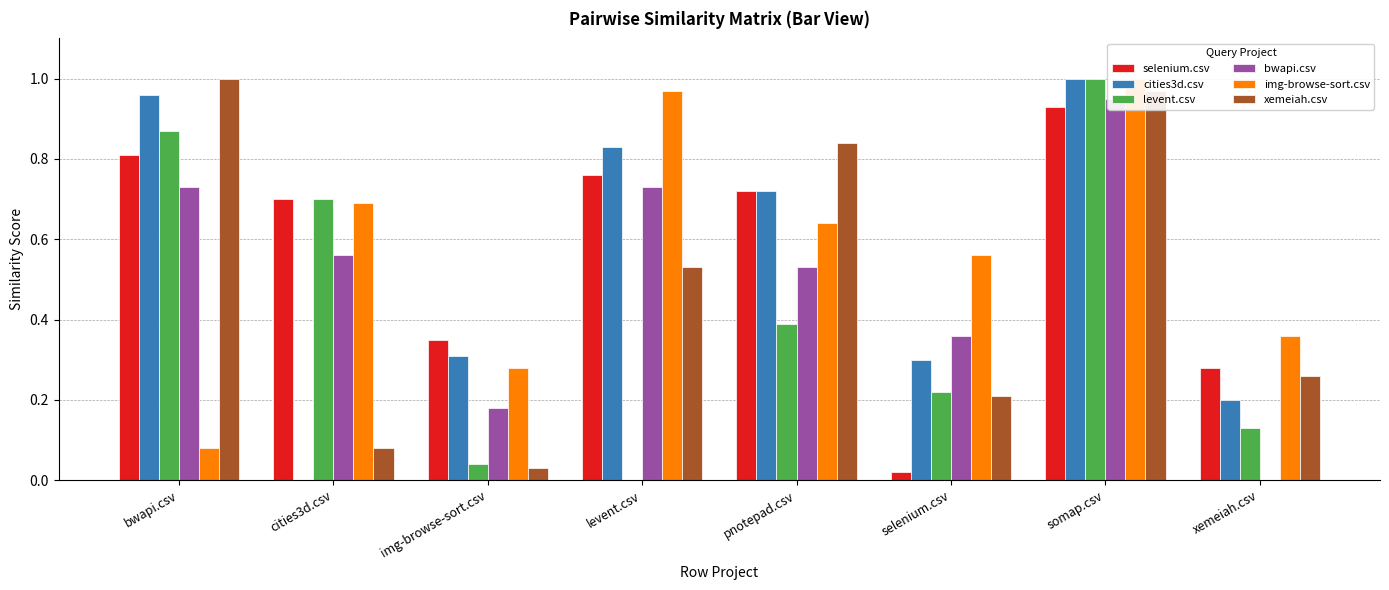

Reading left to right, extract all data points from this chart.

selenium.csv: 0.8	0.7	0.3	0.8	0.7	0.0	0.9	0.3
cities3d.csv: 1.0	0.0	0.3	0.8	0.7	0.3	1.0	0.2
levent.csv: 0.9	0.7	0.0	0.0	0.4	0.2	1.0	0.1
bwapi.csv: 0.7	0.6	0.2	0.7	0.5	0.4	0.9	0.0
img-browse-sort.csv: 0.1	0.7	0.3	1.0	0.6	0.6	1.0	0.4
xemeiah.csv: 1.0	0.1	0.0	0.5	0.8	0.2	1.0	0.3